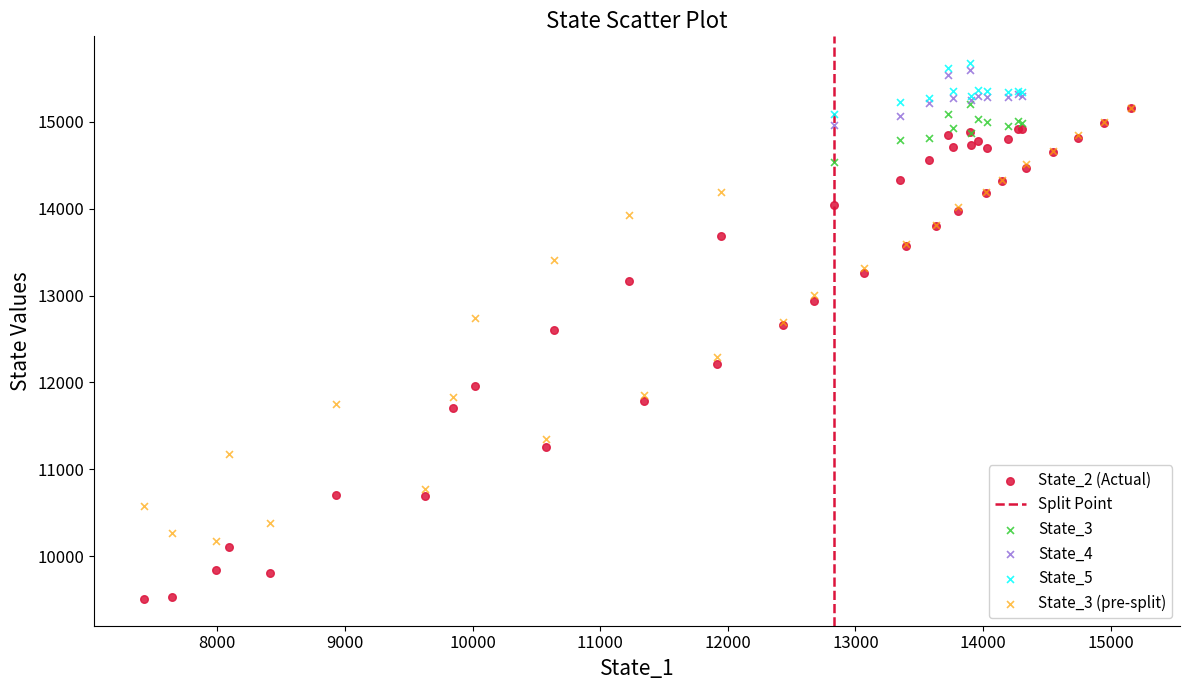

Which series has the largest Y range (max minus min)?

State_2 (Actual)